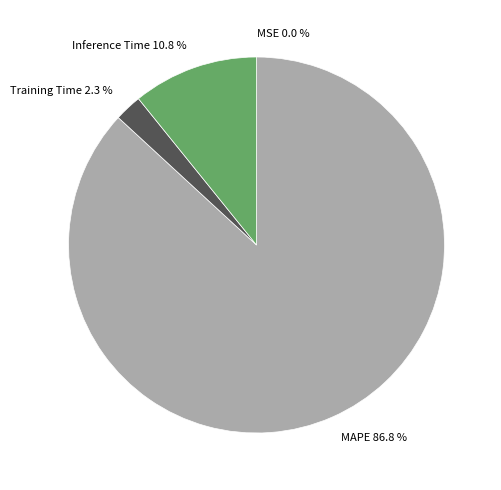

Which category has the biggest portion of the pie?

MAPE